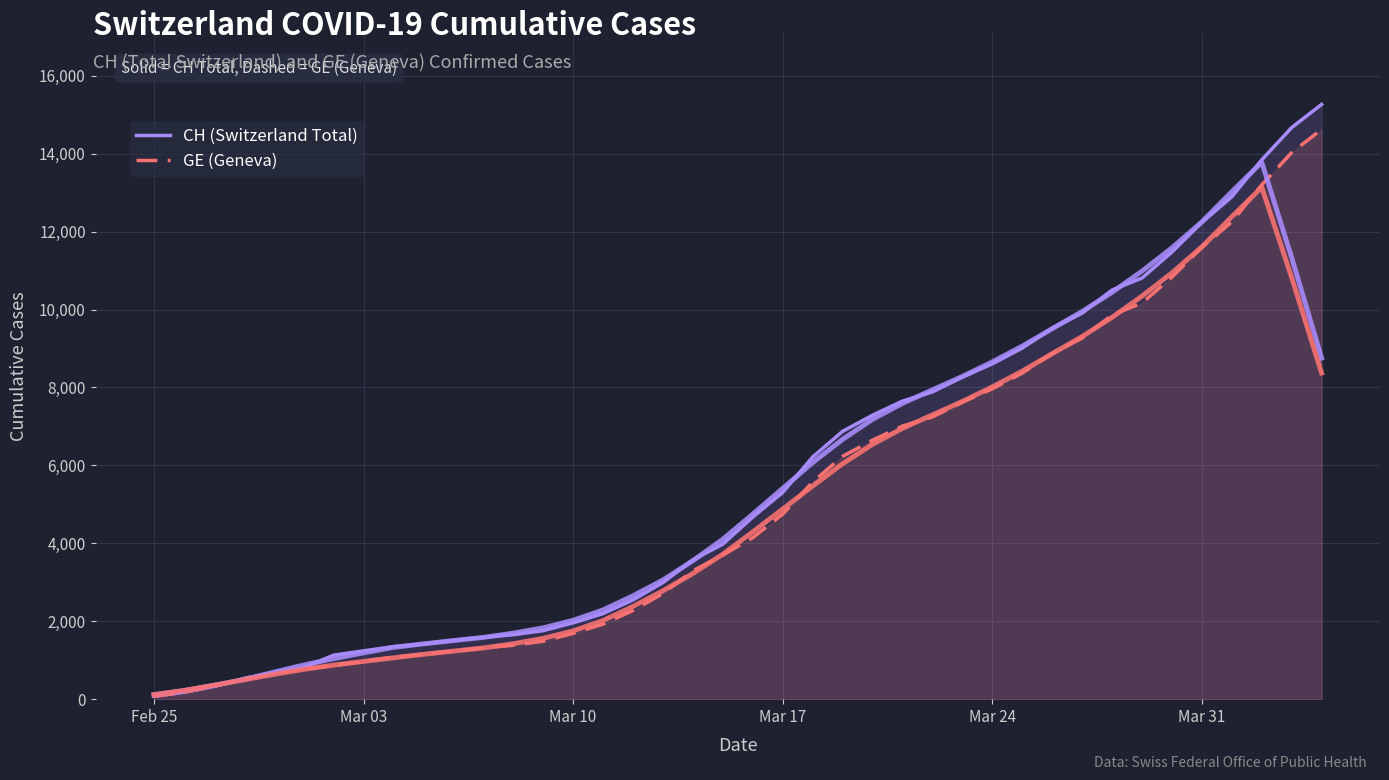

How many data points in GE (Geneva) are less than 4147?

20